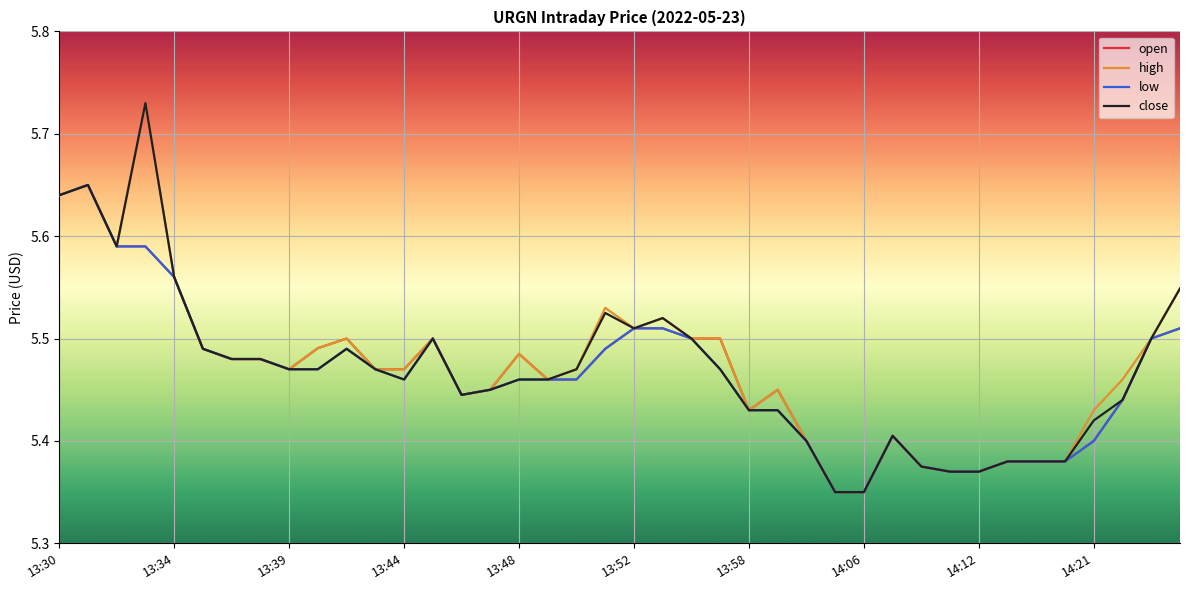

Does the chart display data point markers on the line(s)?

No